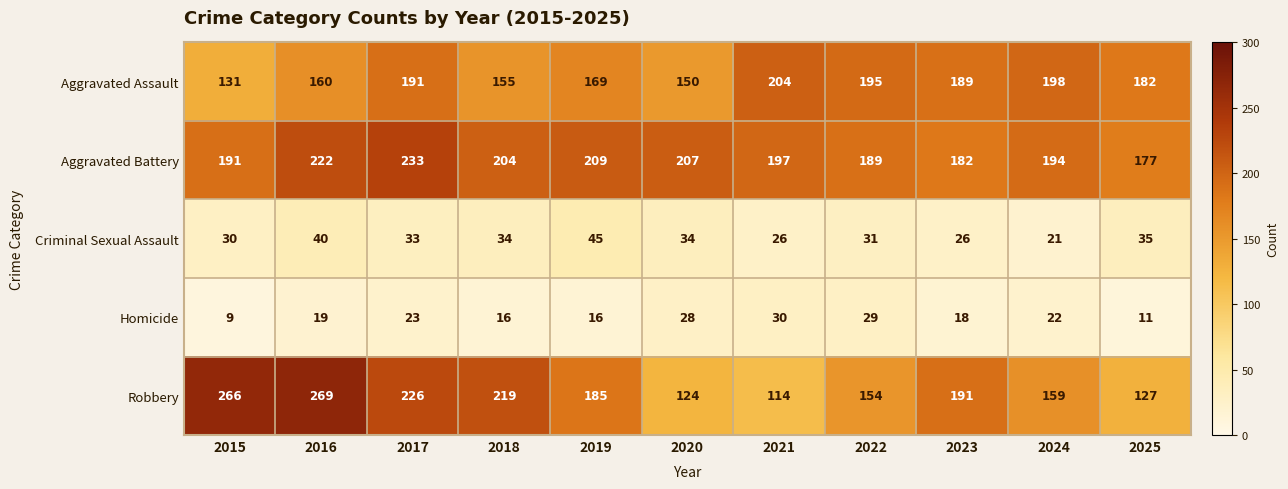

What is the total value across all series at 2016?

710